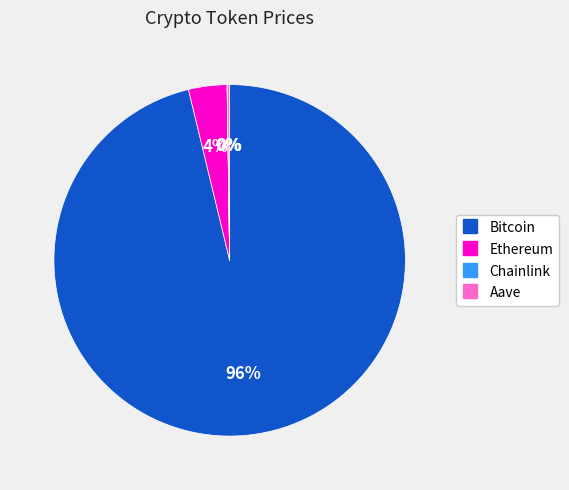

To the nearest percent, what percentage of the pie is Ethereum?

4%